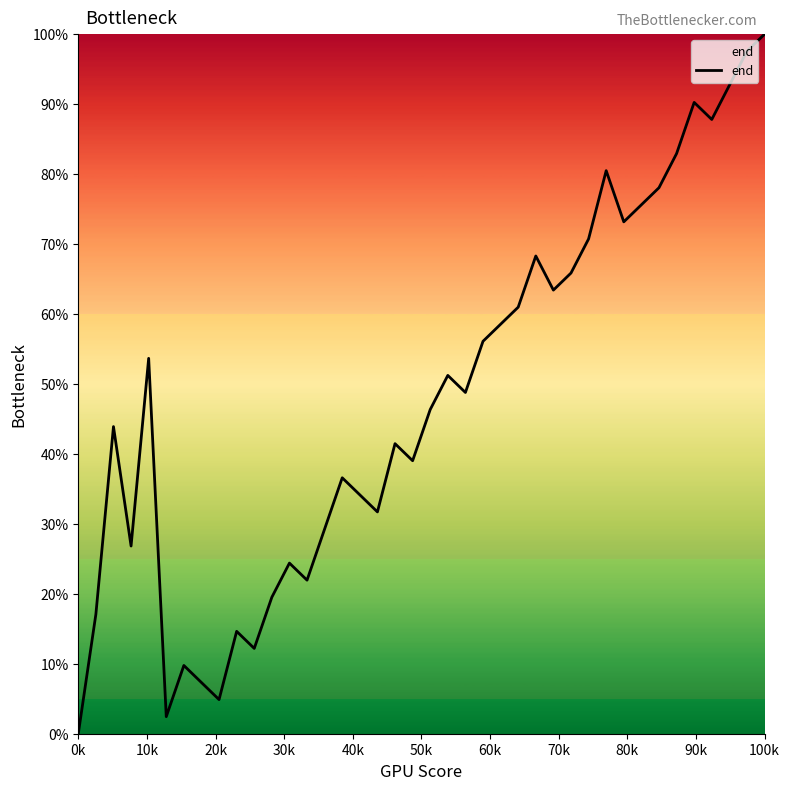

What is the difference between the maximum and minimum values?

100.0